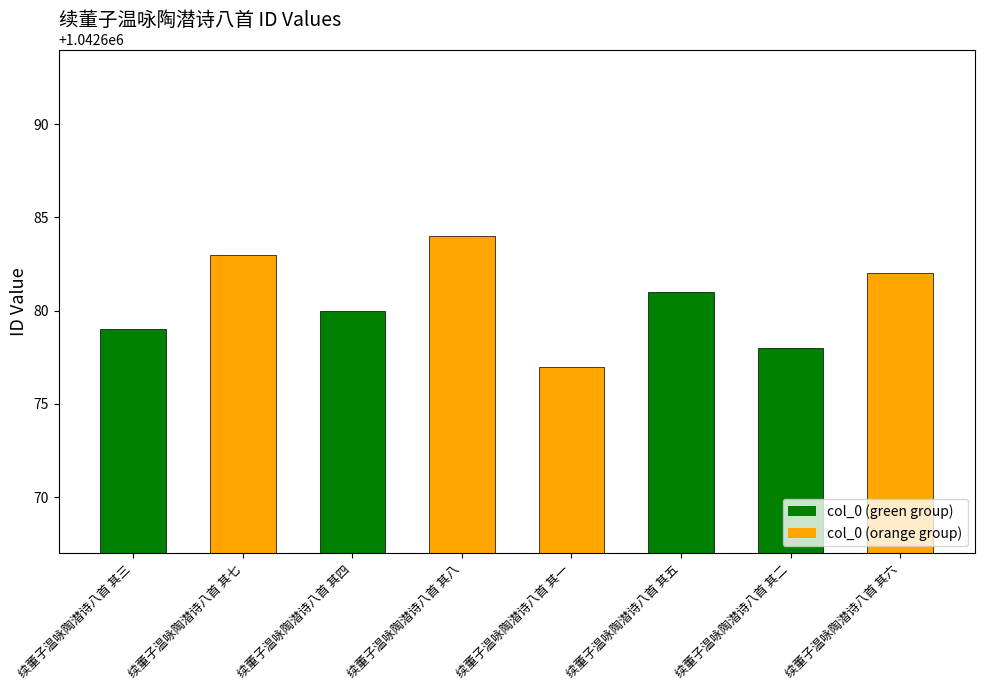

What is the maximum value shown in the chart?

1042684